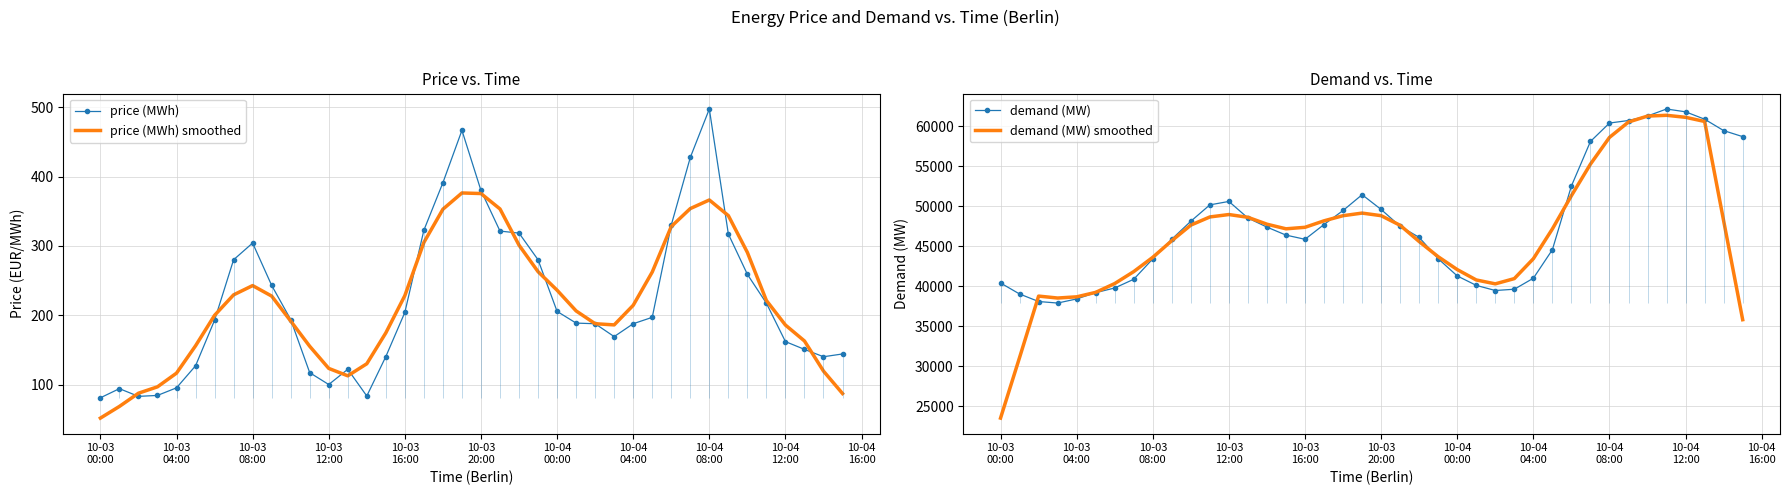

What is the minimum value for price (MWh) smoothed?

51.6